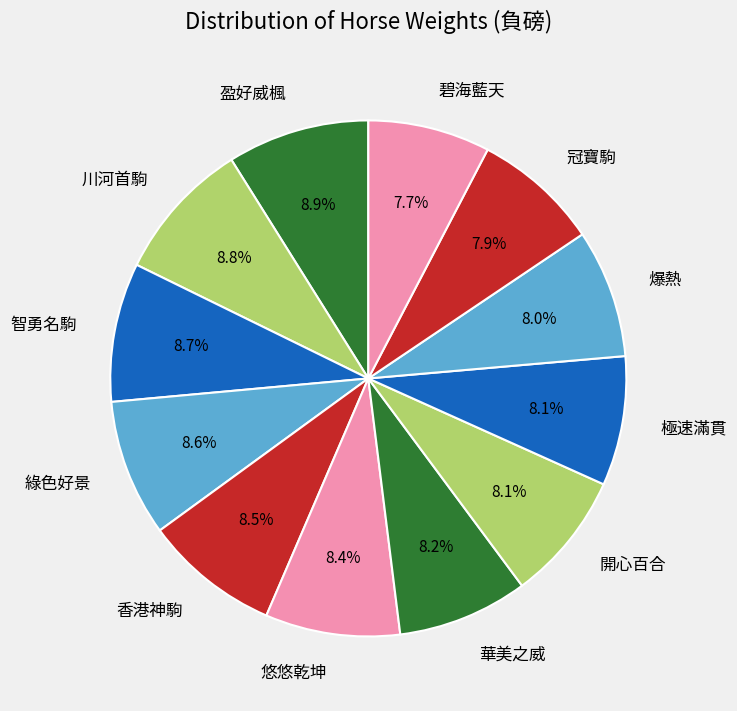

To the nearest percent, what is the combined percentage of 碧海藍天 and 極速滿貫?

16%